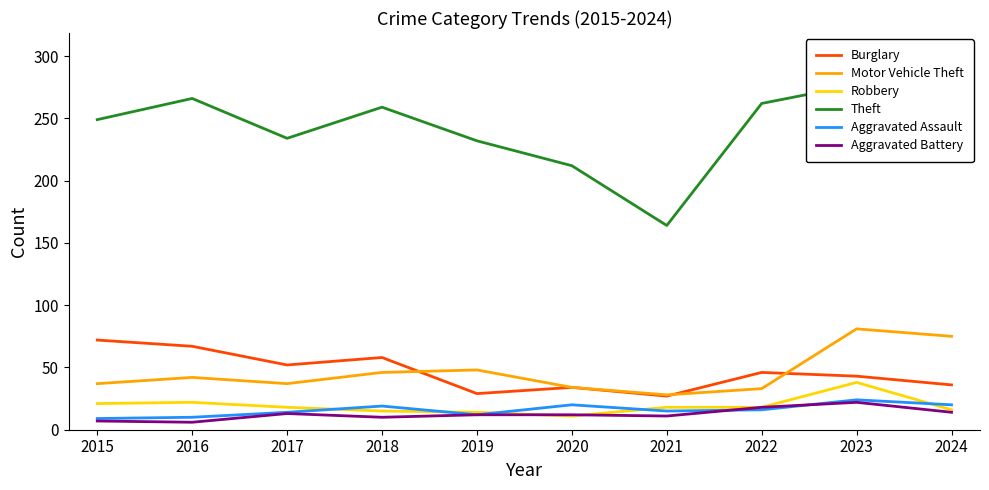

Which has a higher value, 2019 or 2018?

2018